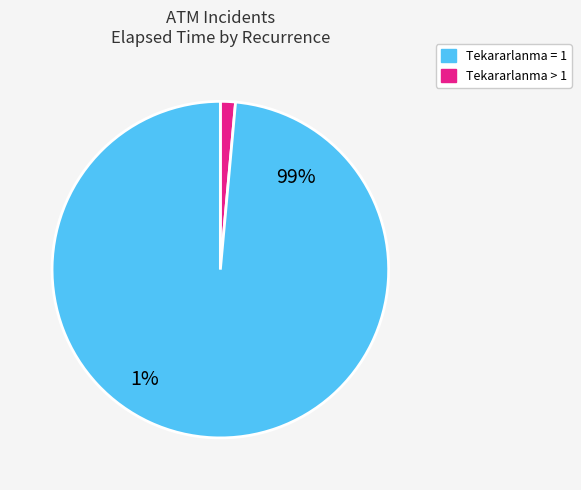

Which slice is the smallest?

1